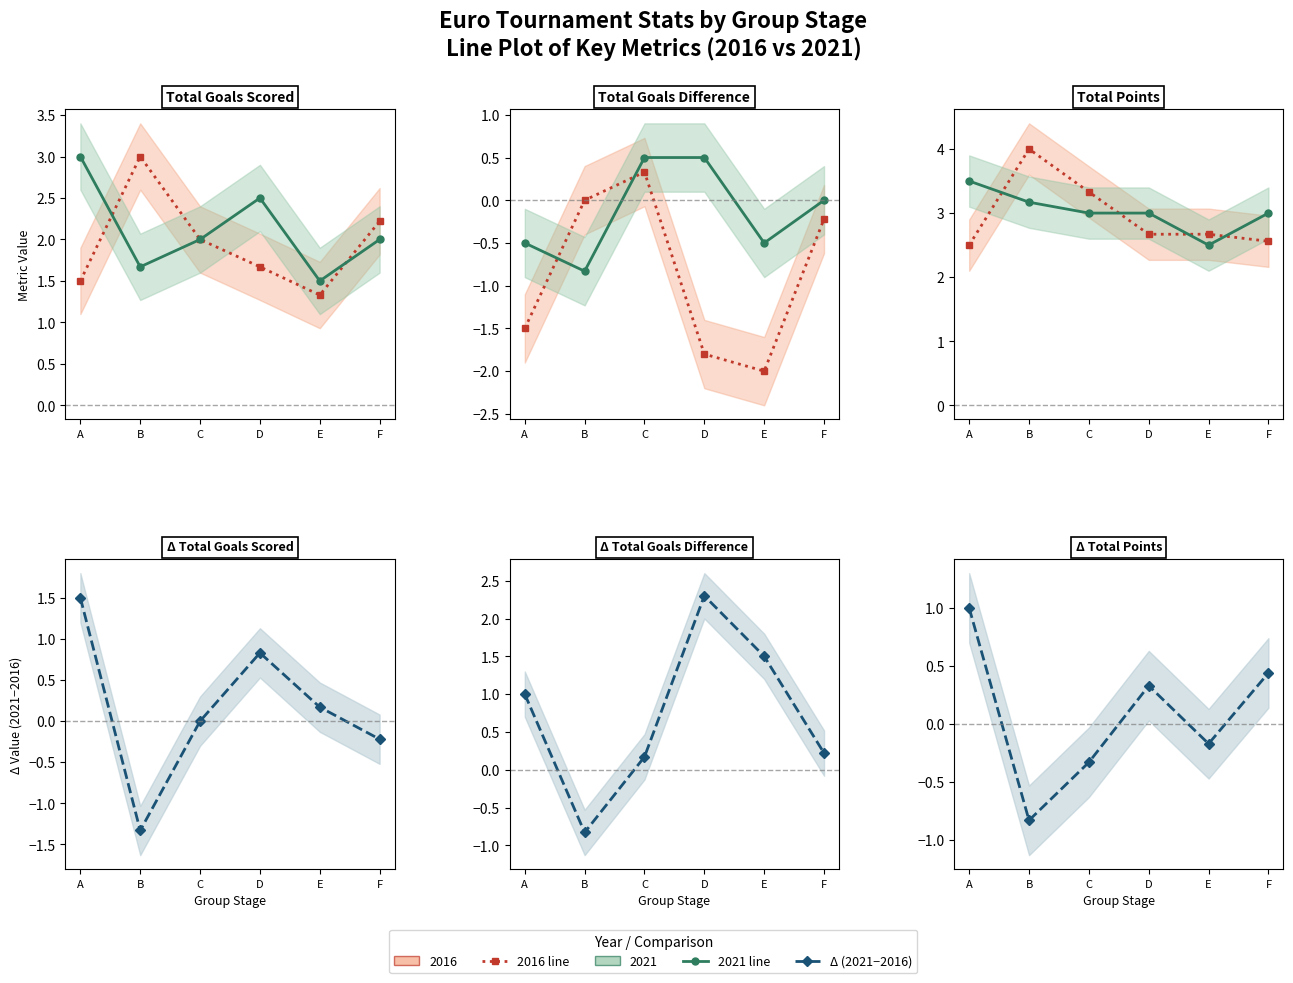

What is the difference between the second highest and minimum values?

1.3